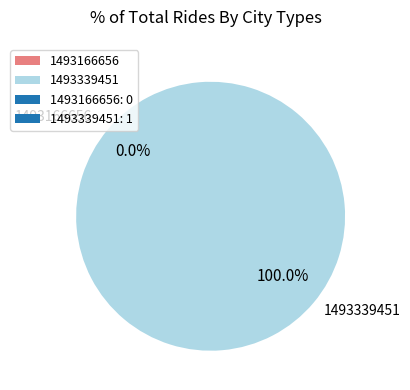

How many segments does this pie chart have?

2